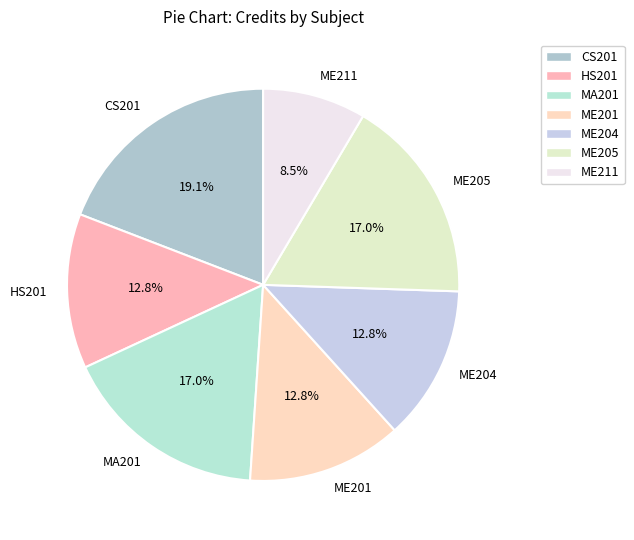

The ME204 slice represents 27% of the pie. True or false?

False